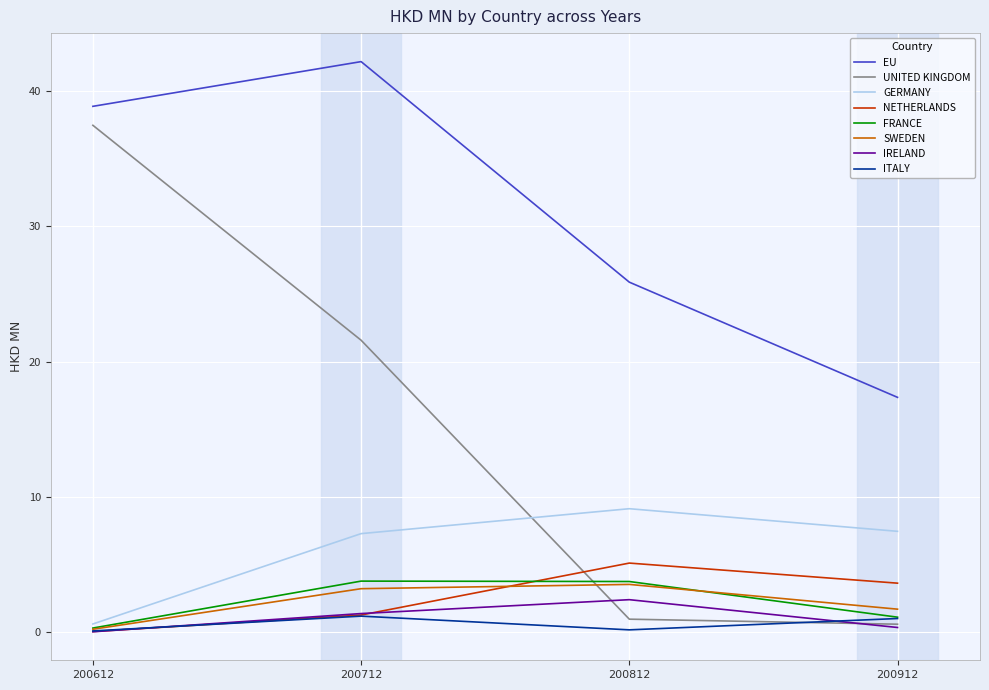

True or false: EU has a value of 22.4 at 200712.

False